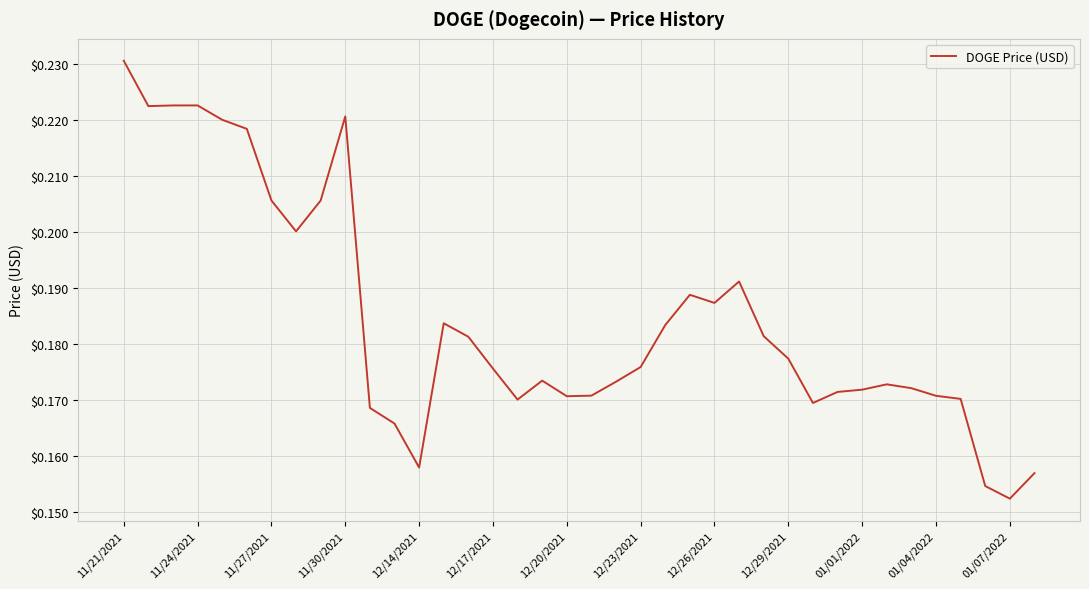

True or false: there are more than 1 points higher than both neighbors.

True